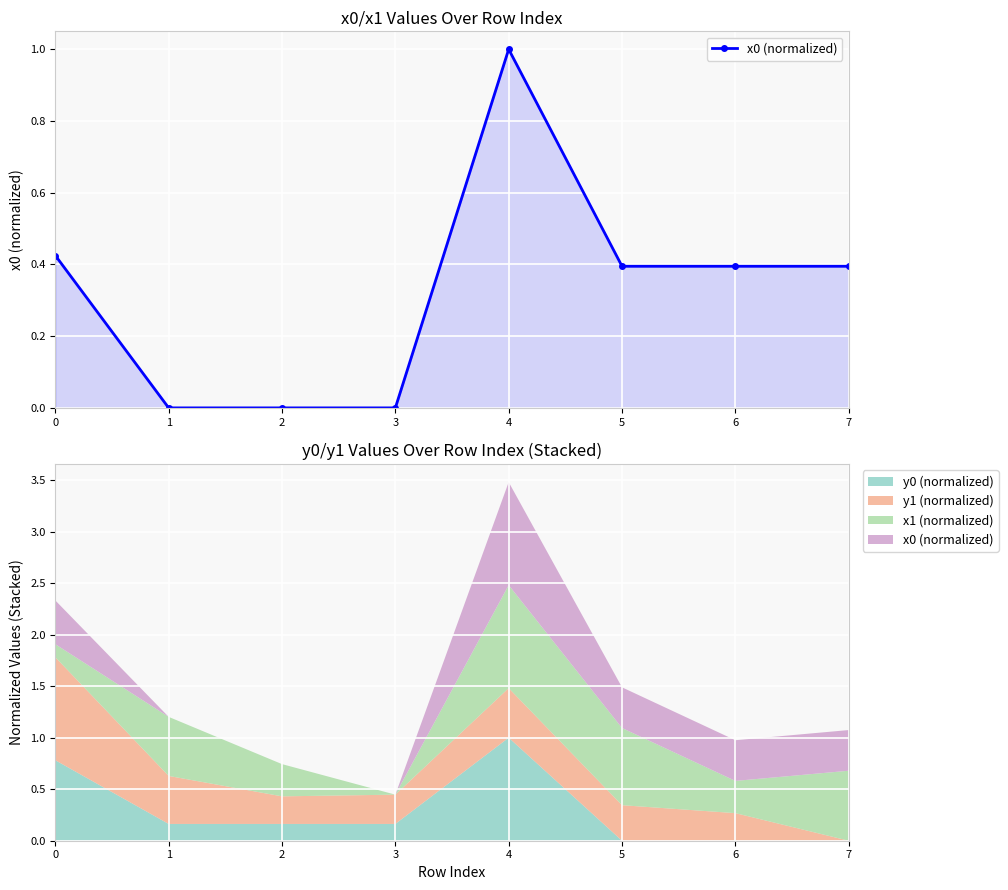

Reading left to right, transcribe all the data shown in this chart.

0=0.4	1=0.0	2=0.0	3=0.0	4=1.0	5=0.4	6=0.4	7=0.4